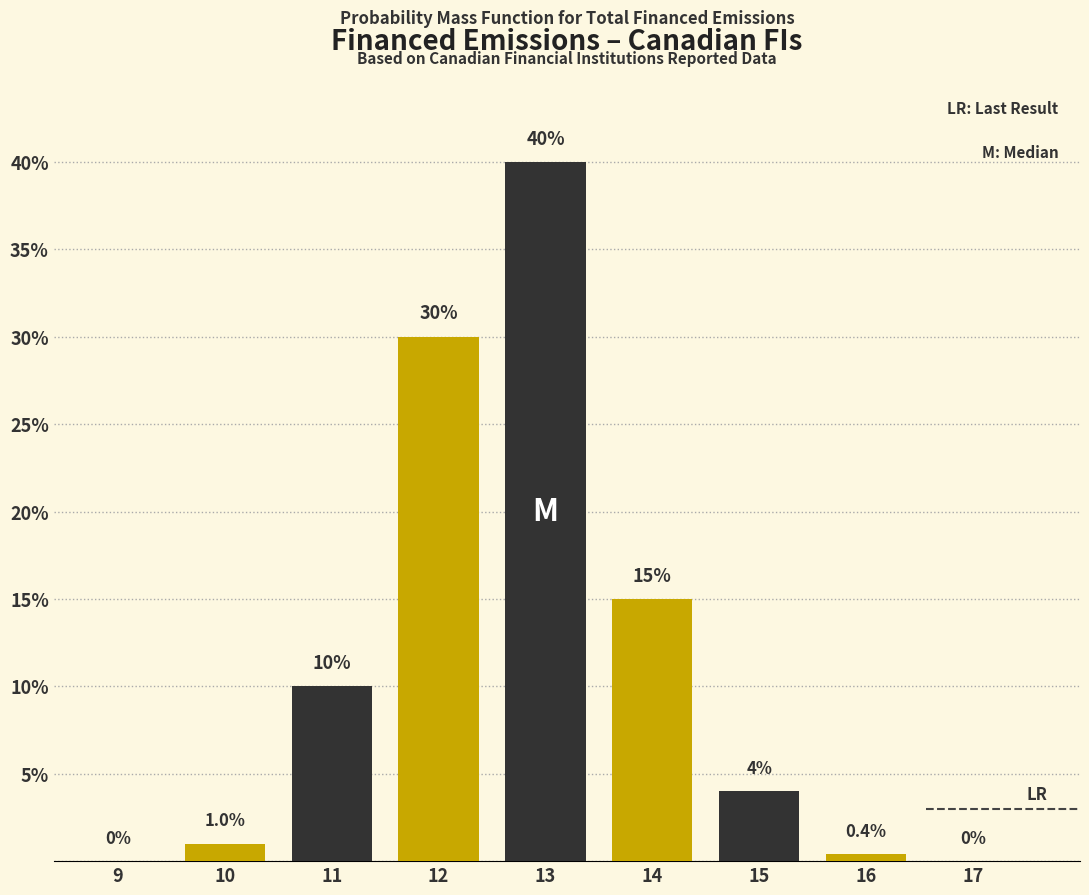

Reading left to right, list all the values displayed in this chart.

9=0.0	10=1.0	11=10.0	12=30.0	13=40.0	14=15.0	15=4.0	16=0.4	17=0.0